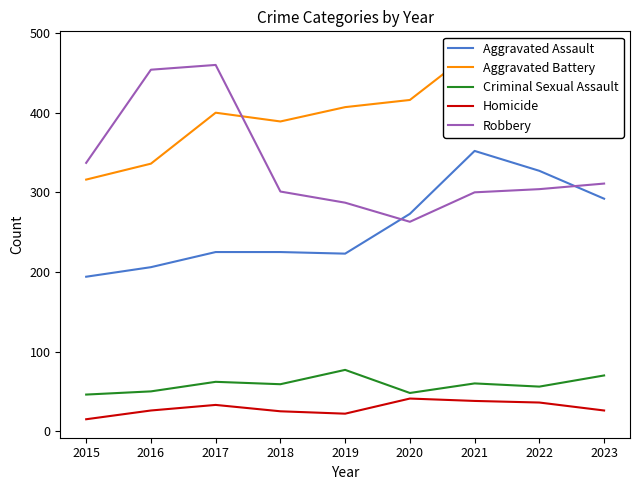

Is it true that Aggravated Assault equals 273 at 2020?

True